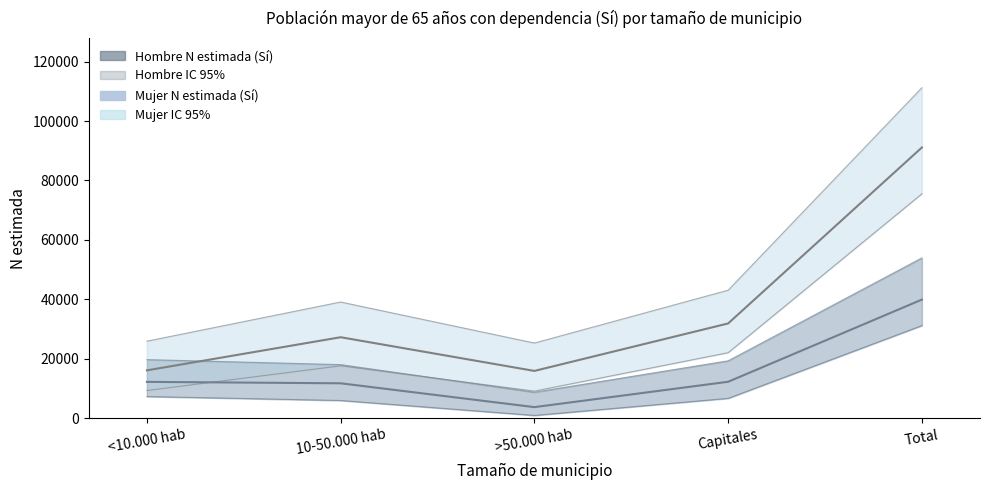

What is the minimum value for Hombre N lím sup IC (Sí)?

8733